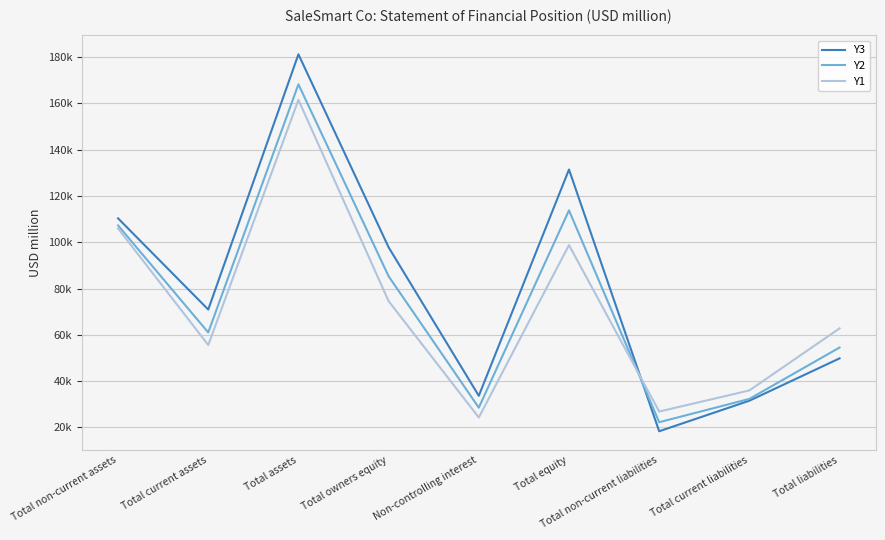

How many intersections are there between Y3 and Y2?

1